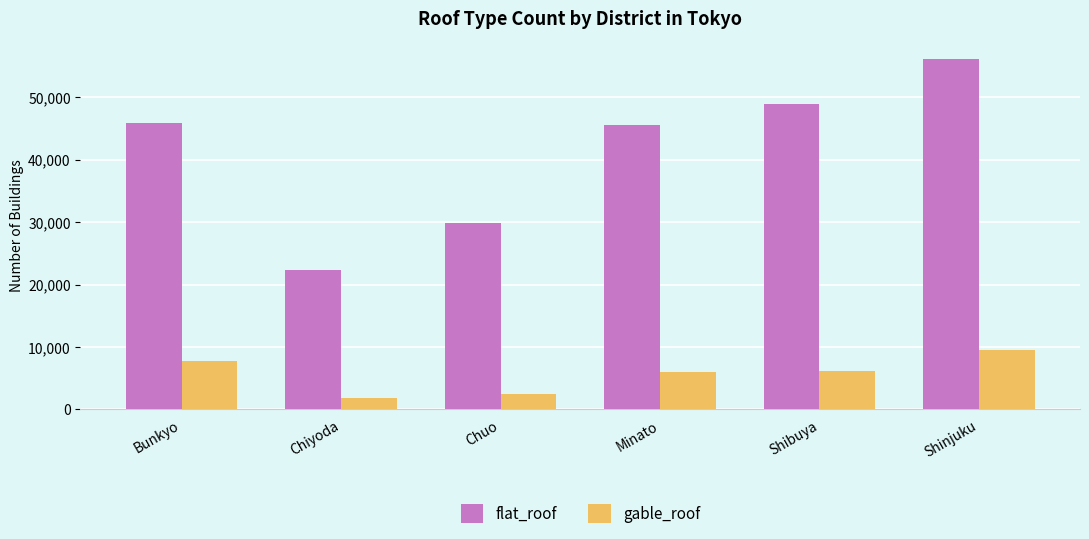

What is the difference between the flat_roof values at Chiyoda and Bunkyo?

23549